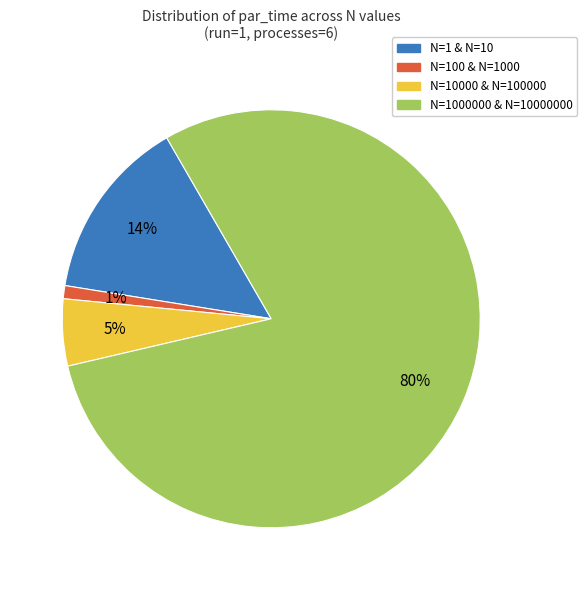

Is there any slice that represents more than half of the pie?

Yes